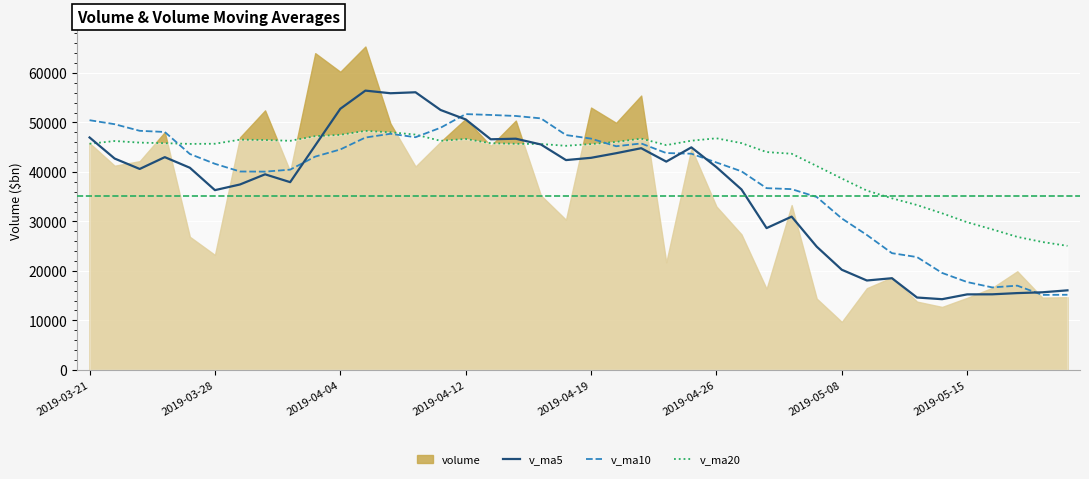

The v_ma10 series shows 51313.9 at 17. True or false?

True